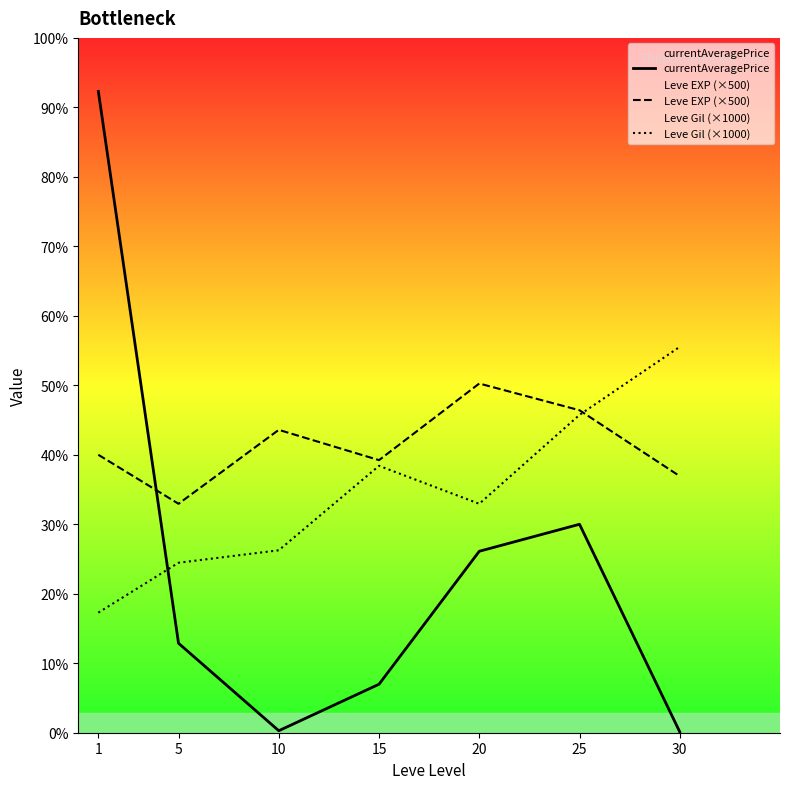

At which category is the sum across all series the highest?

1